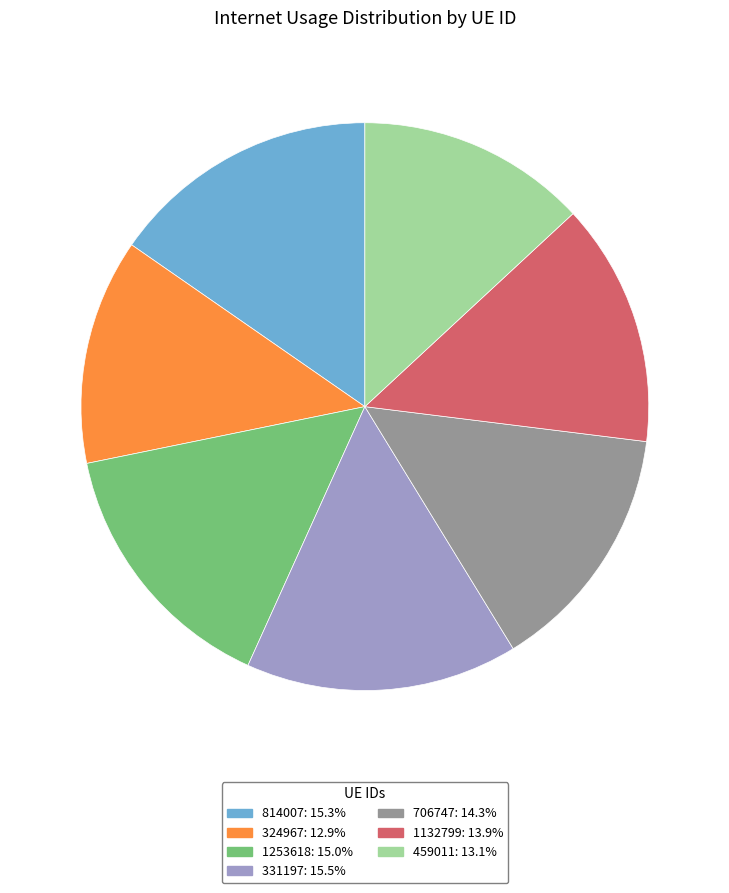

How many segments does this pie chart have?

7